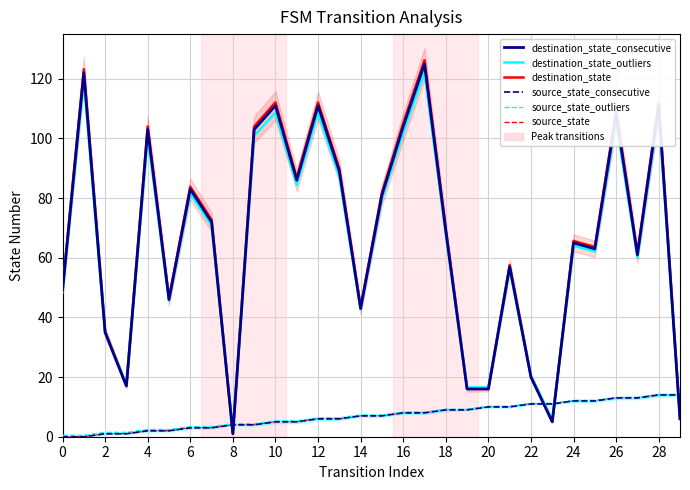

What is the sum of all source_state_consecutive values?

210.0